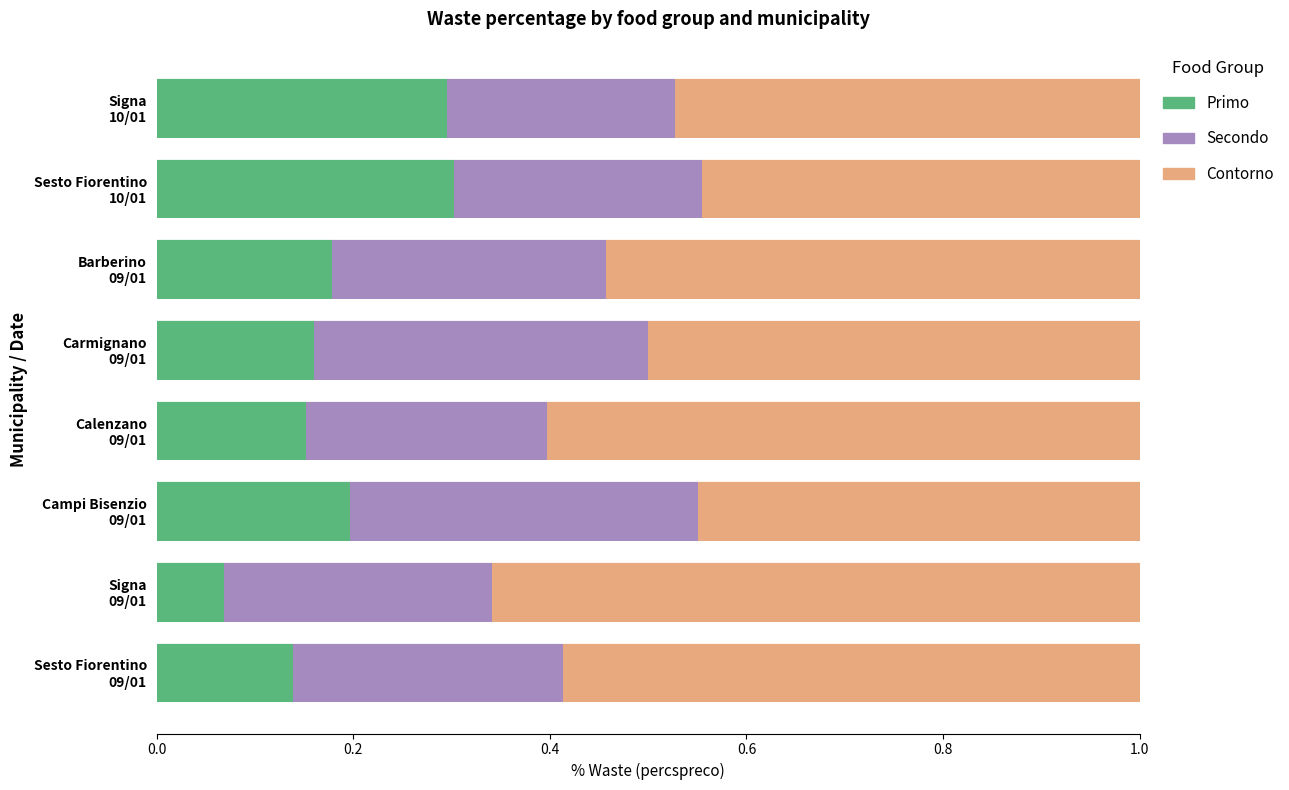

How many Primo values are between 0 and 1?

8